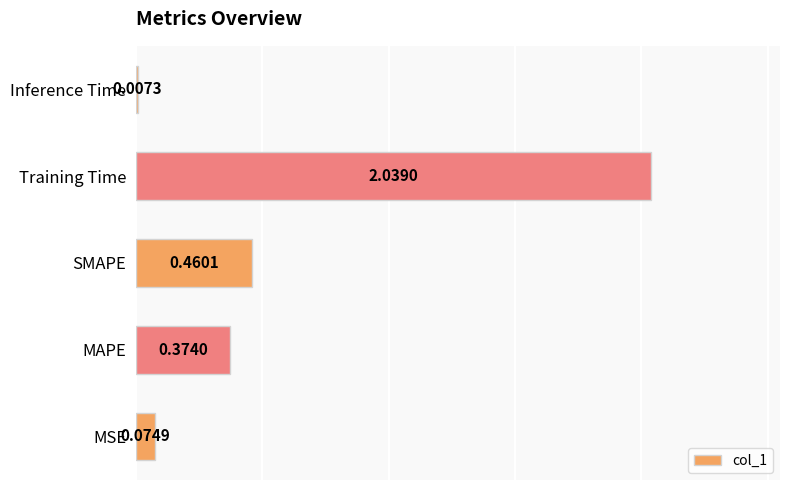

Where is the data nearest to the value 1?

SMAPE